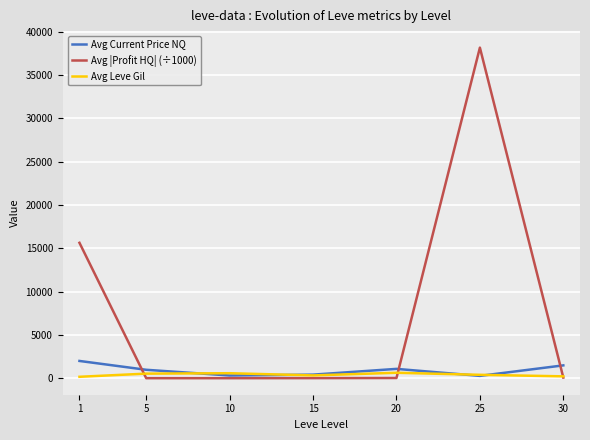

Which series has the widest spread of values?

Avg |Profit HQ| (÷1000)